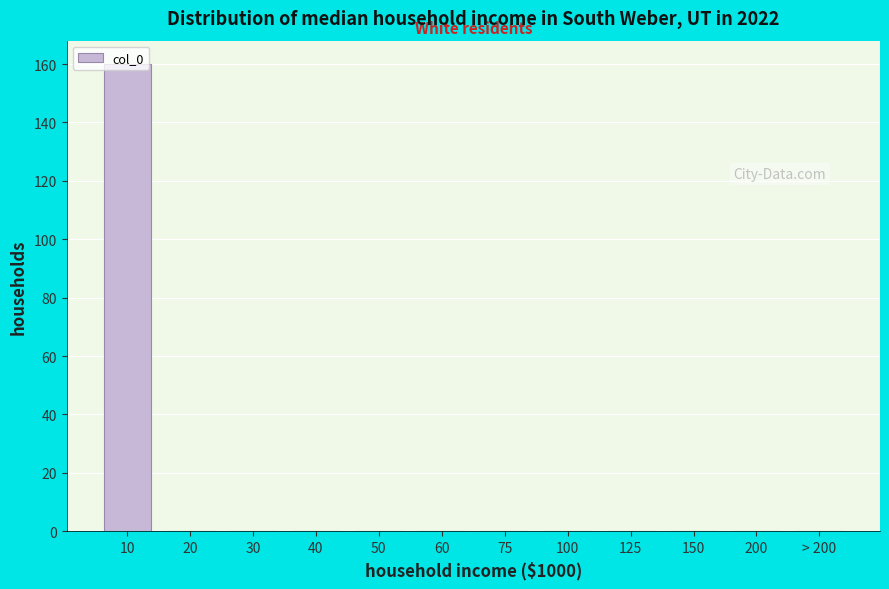

What is the greatest value displayed?

160